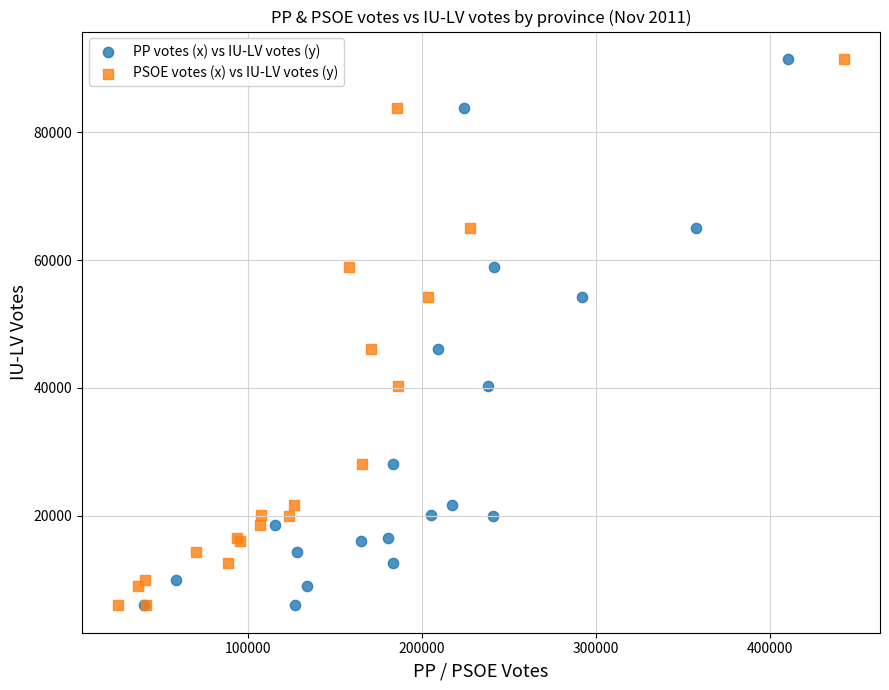

What are all the series names shown in the legend?

PP votes (x) vs IU-LV votes (y), PSOE votes (x) vs IU-LV votes (y)